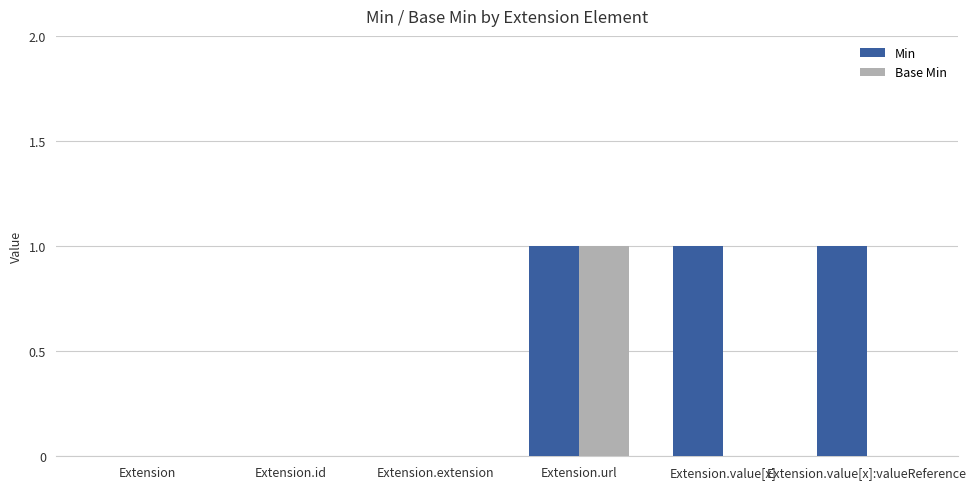

At which category is the sum across all series the highest?

Extension.url